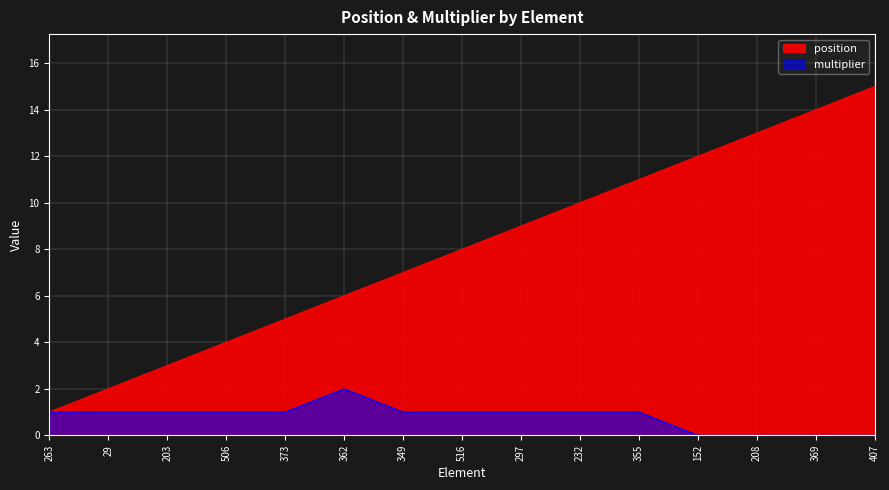

Rank the series by their maximum value, from lowest to highest.

multiplier, position